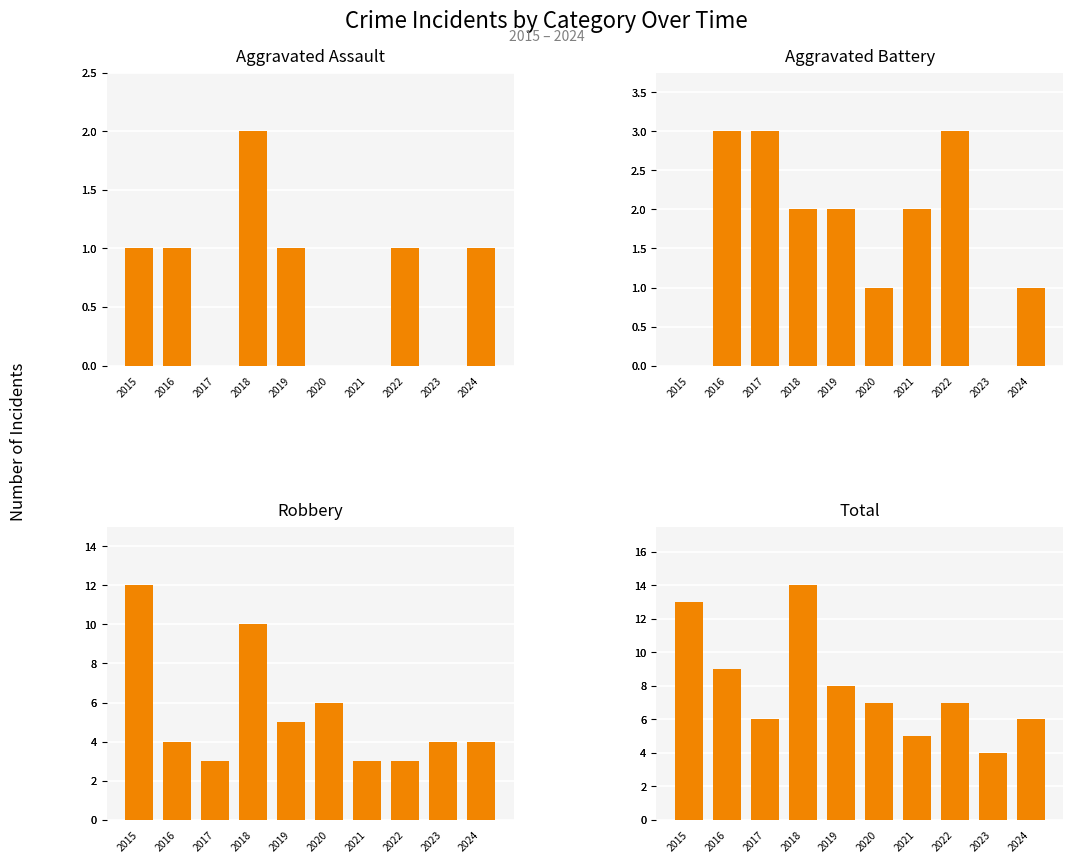

The Aggravated Assault series shows 1 at 2018. True or false?

False